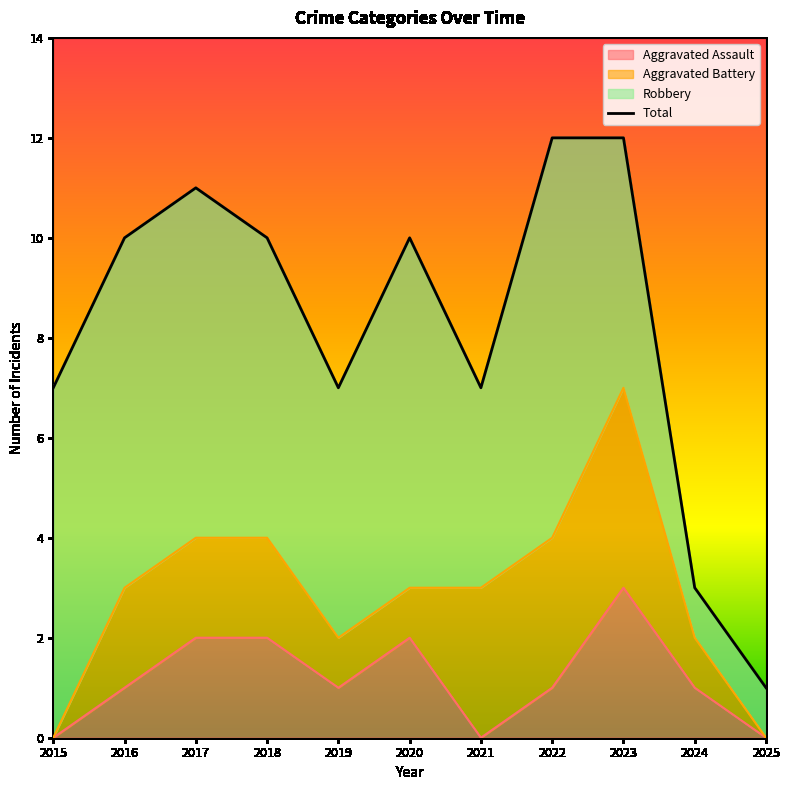

How many values in Aggravated Assault are above zero?

8